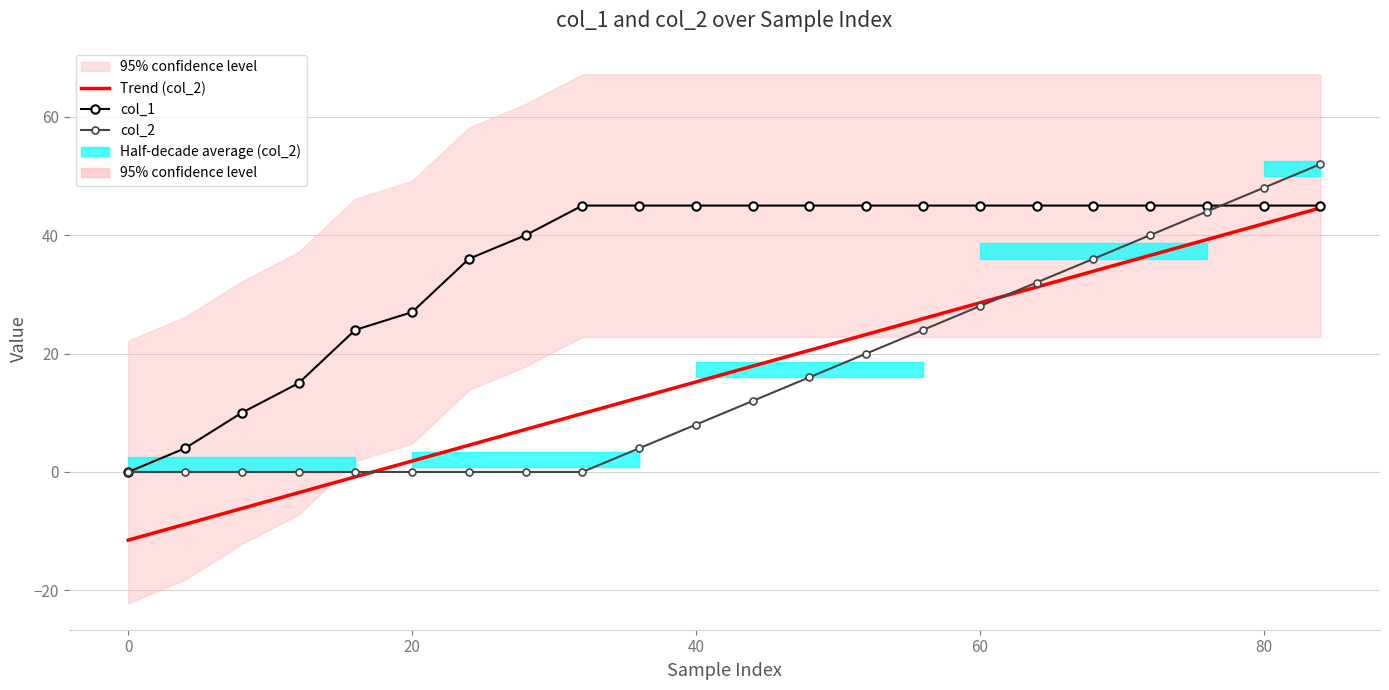

How many lines are shown in the chart?

3